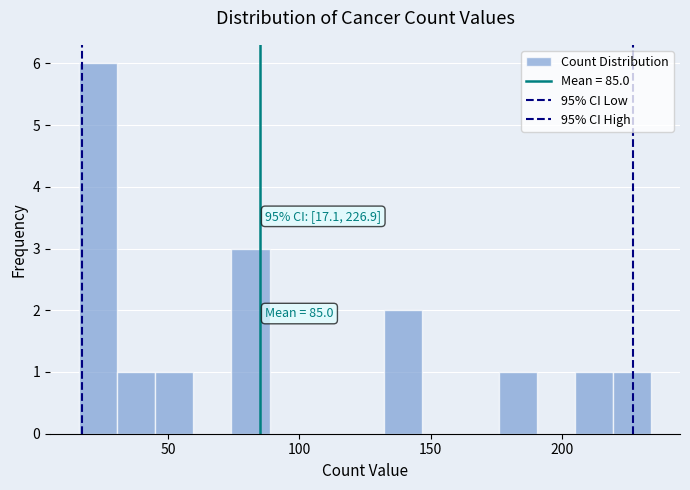

Around what value on the x-axis is the tallest bar? Give the approximate position of its centre, as read against the axis.

25